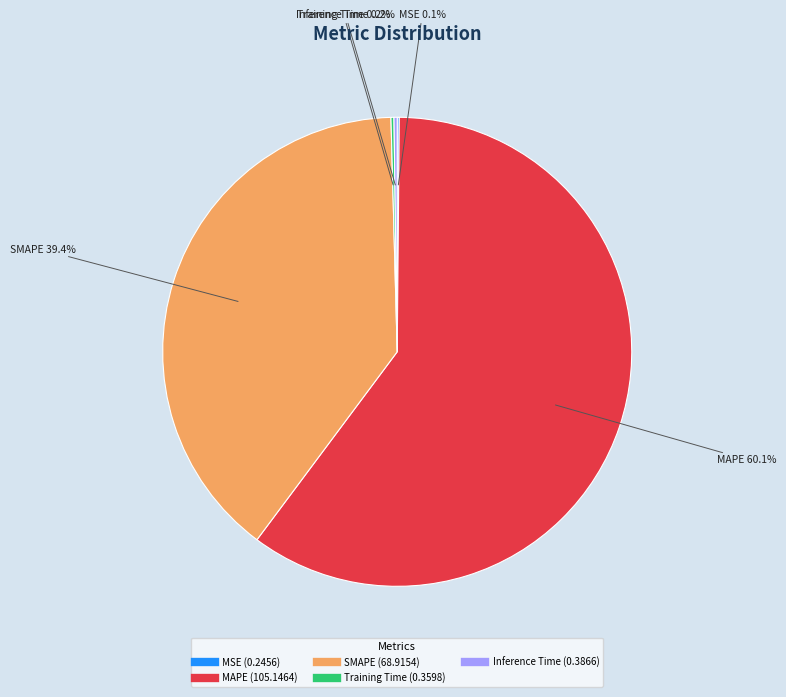

Approximately how many times larger is the value at SMAPE compared to MAPE?

0.7